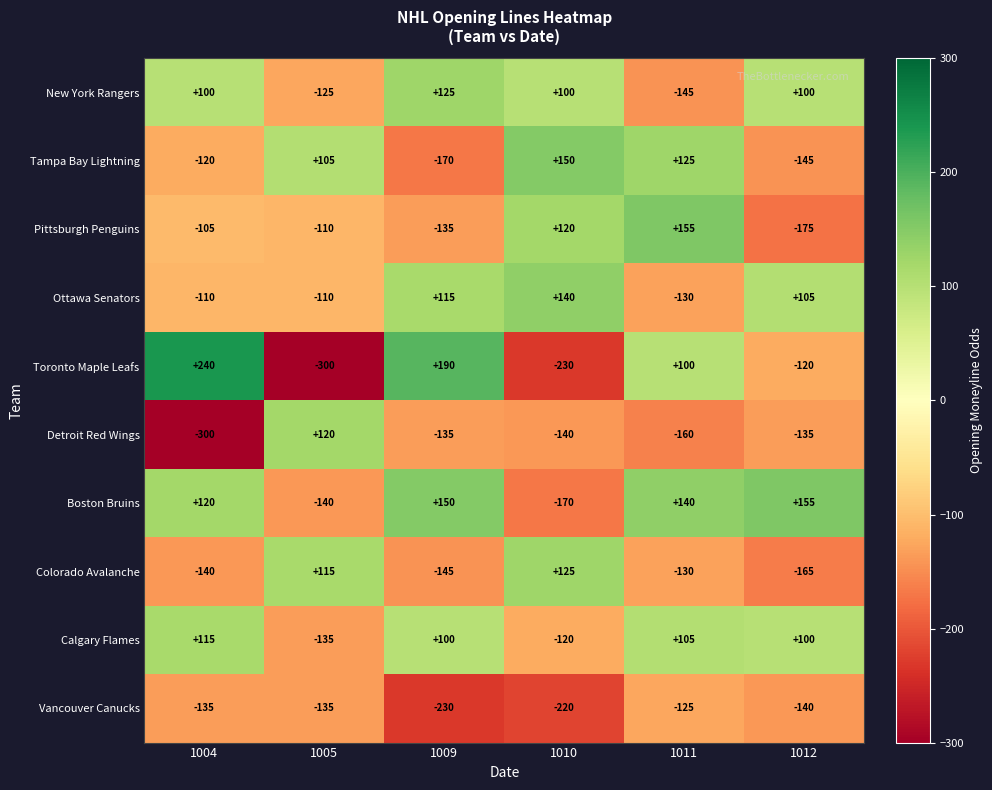

Which series has the largest range (max minus min)?

Toronto Maple Leafs